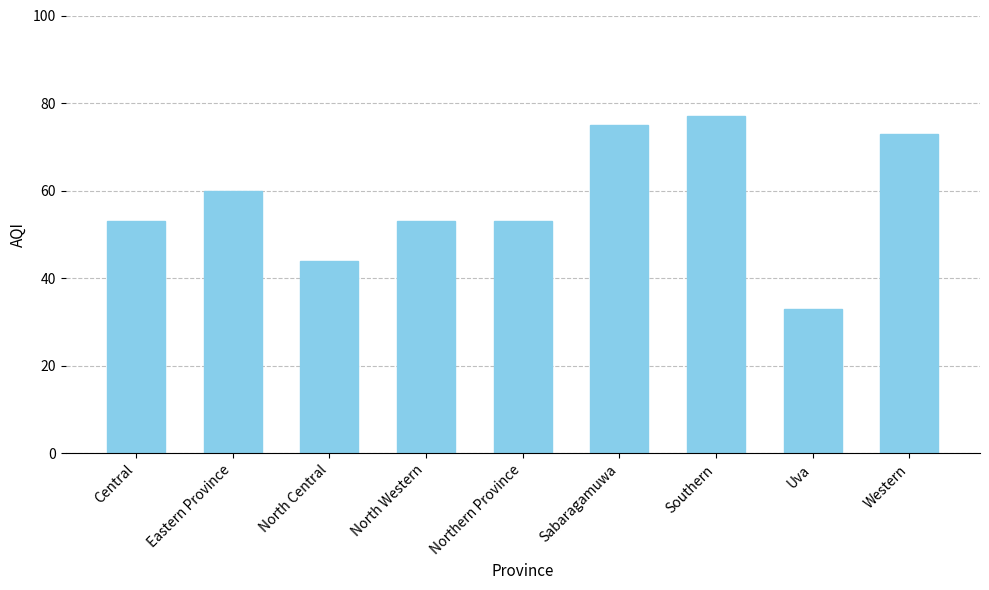

Reading right to left, list all the values displayed in this chart.

73	33	77	75	53	53	44	60	53